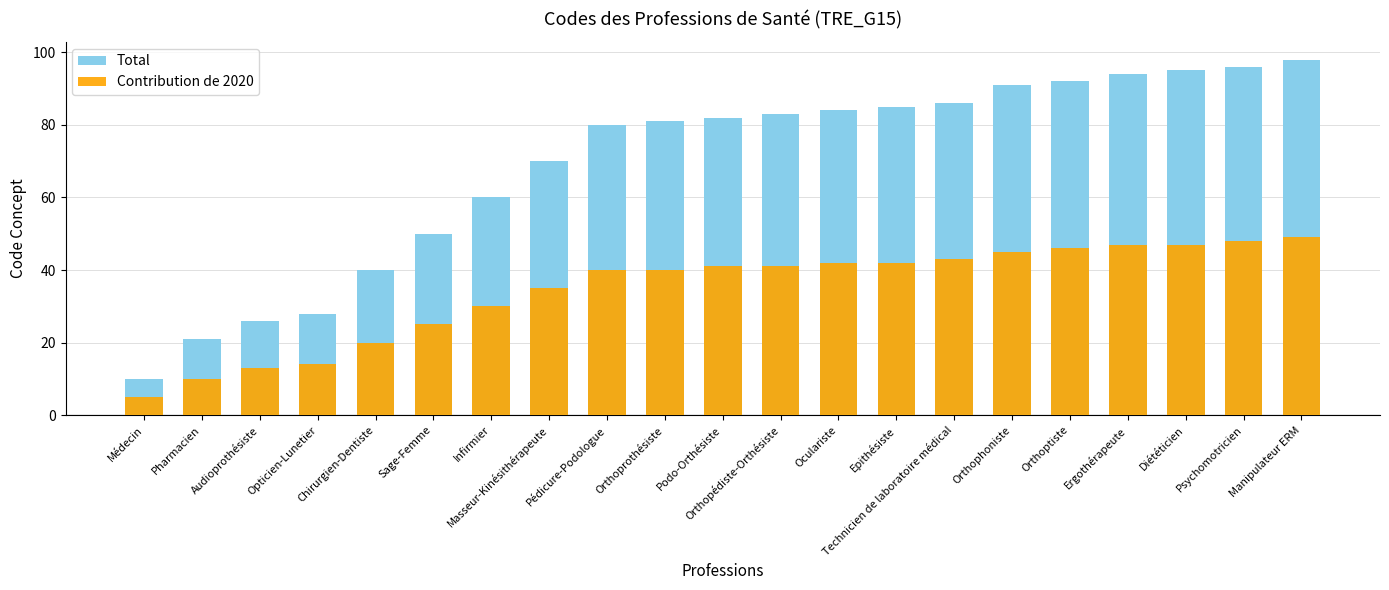

At which category is the sum across all series the highest?

Manipulateur ERM